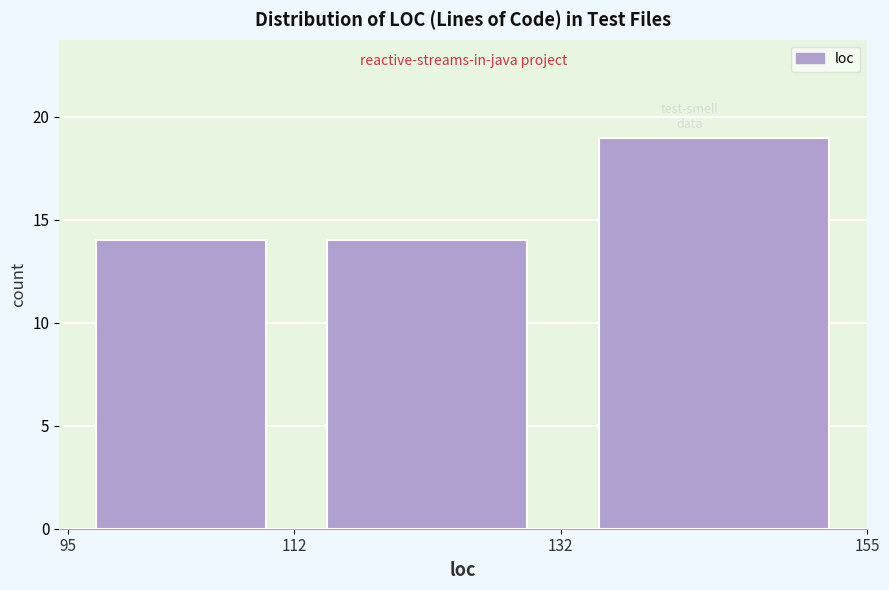

Reading left to right, transcribe this chart: for each bar, give the range it covers on the x-axis and its height. The values are not printed on the chart, so give them approximately, as read against the axis.

95 to 112: 14
112 to 132: 14
132 to 155: 19